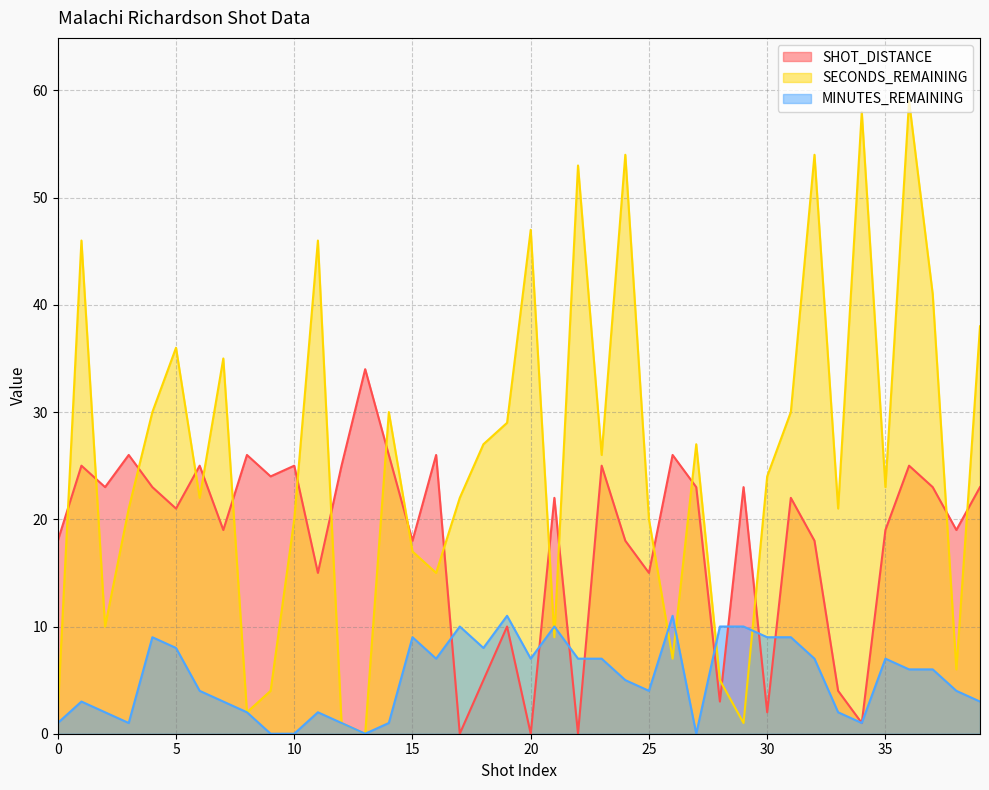

How many lines are shown in the chart?

3